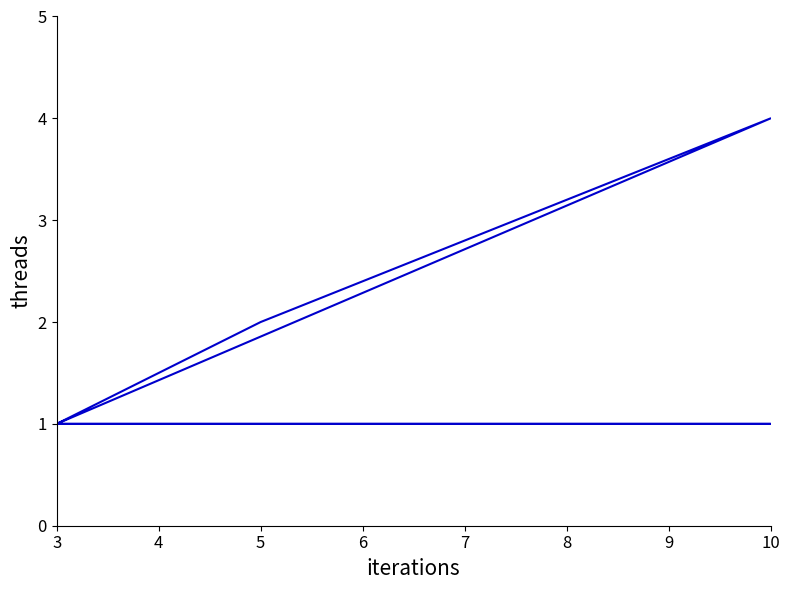

How many lines are shown in the chart?

1